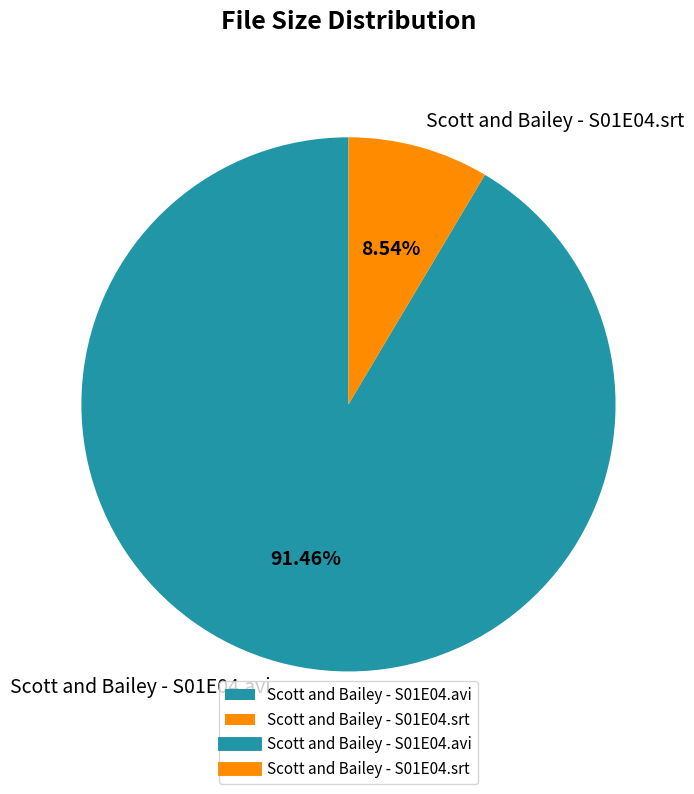

To the nearest percent, what is the difference between the Scott and Bailey - S01E04.avi and Scott and Bailey - S01E04.srt slice percentages?

83%